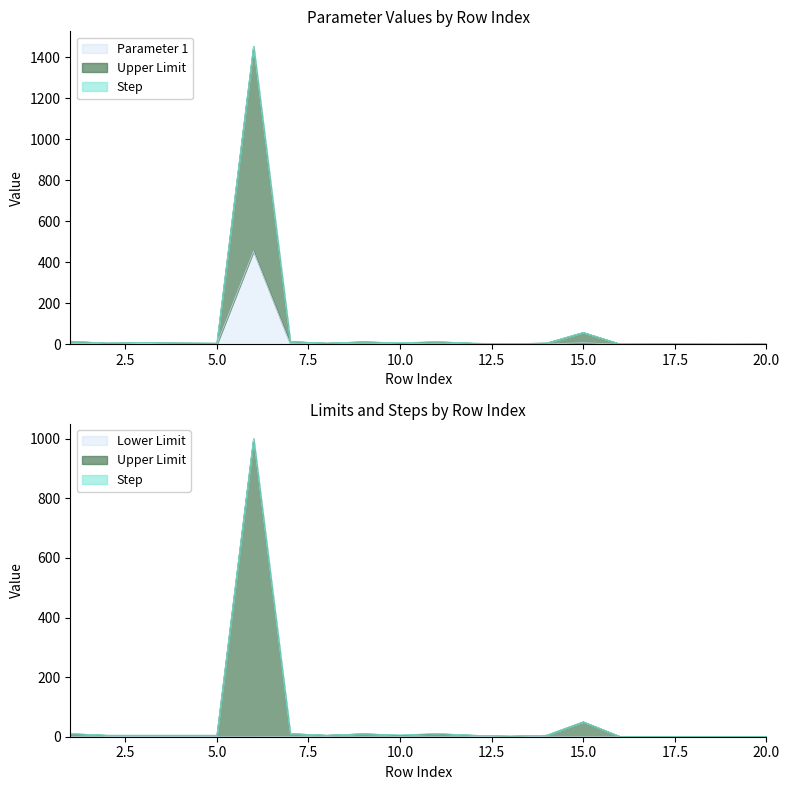

At how many categories does at least one series exceed 424?

1